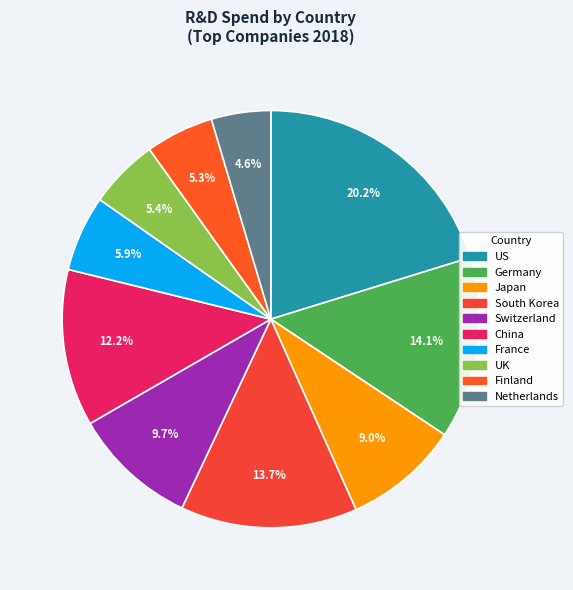

True or false: South Korea accounts for 14% of the total.

True